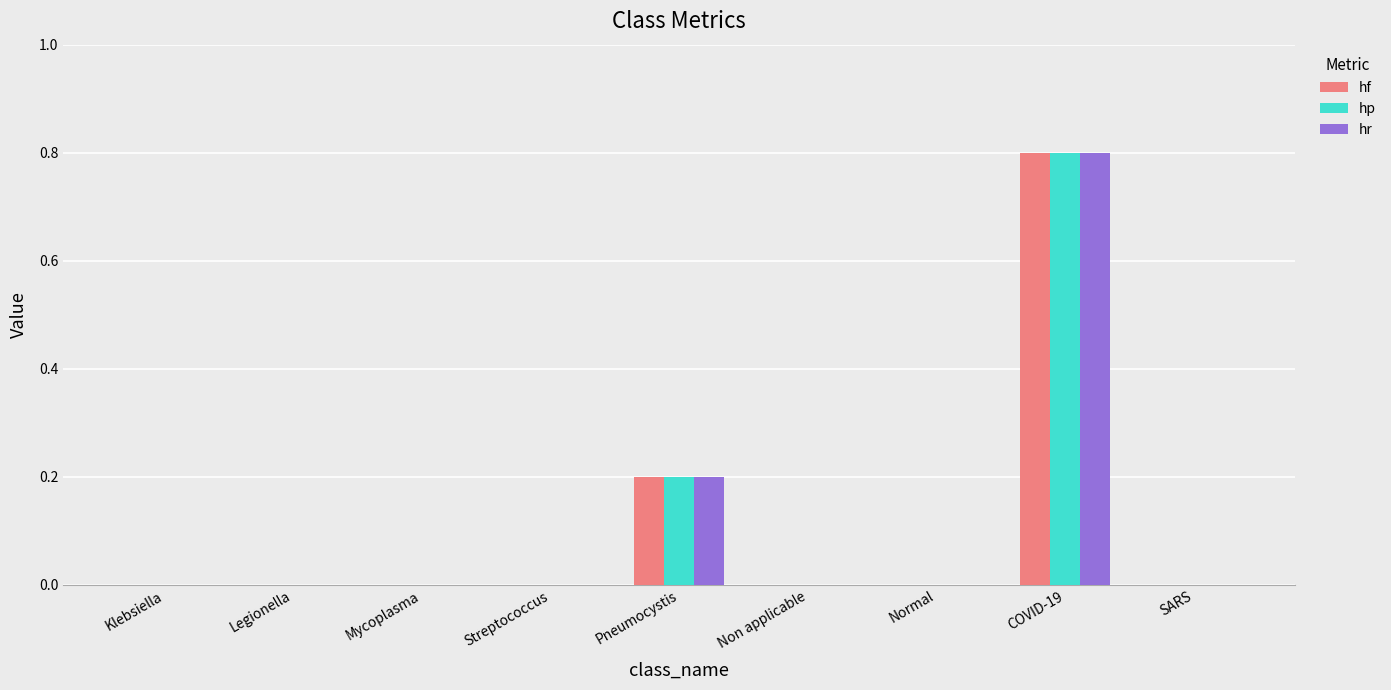

The hp series shows 0.8 at COVID-19. True or false?

True